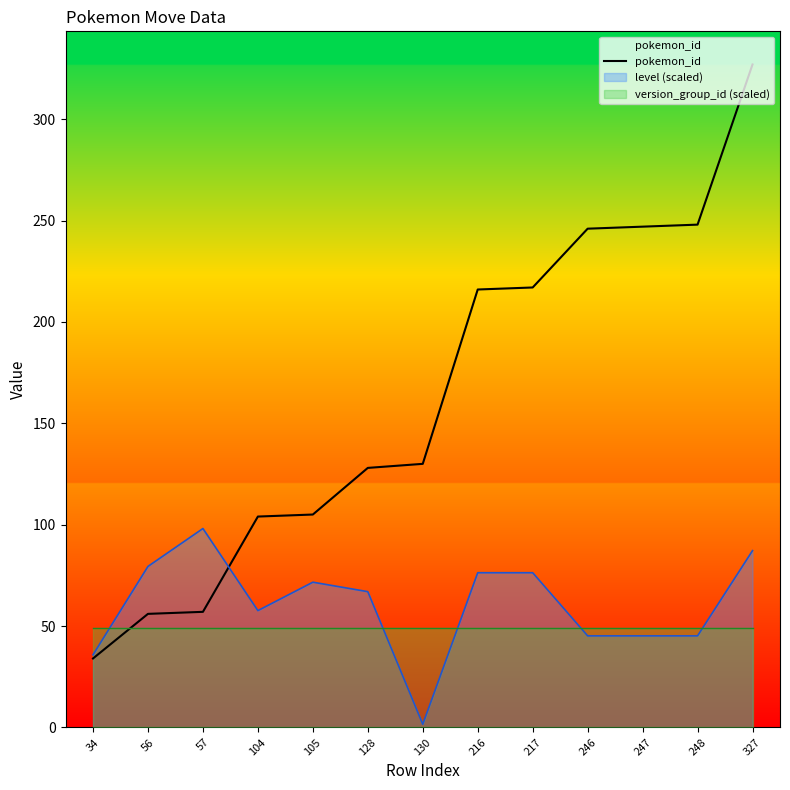

Reading right to left, what are all the values shown in this chart?

327=327	248=248	247=247	246=246	217=217	216=216	130=130	128=128	105=105	104=104	57=57	56=56	34=34